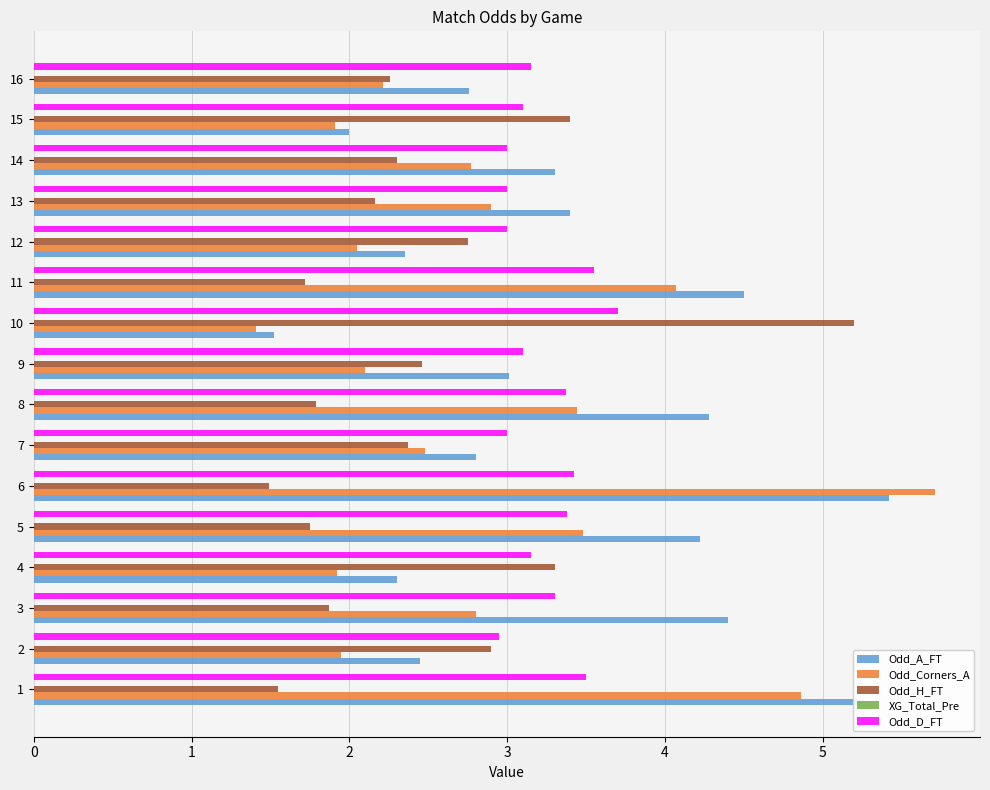

At which category is the sum across all series the highest?

6